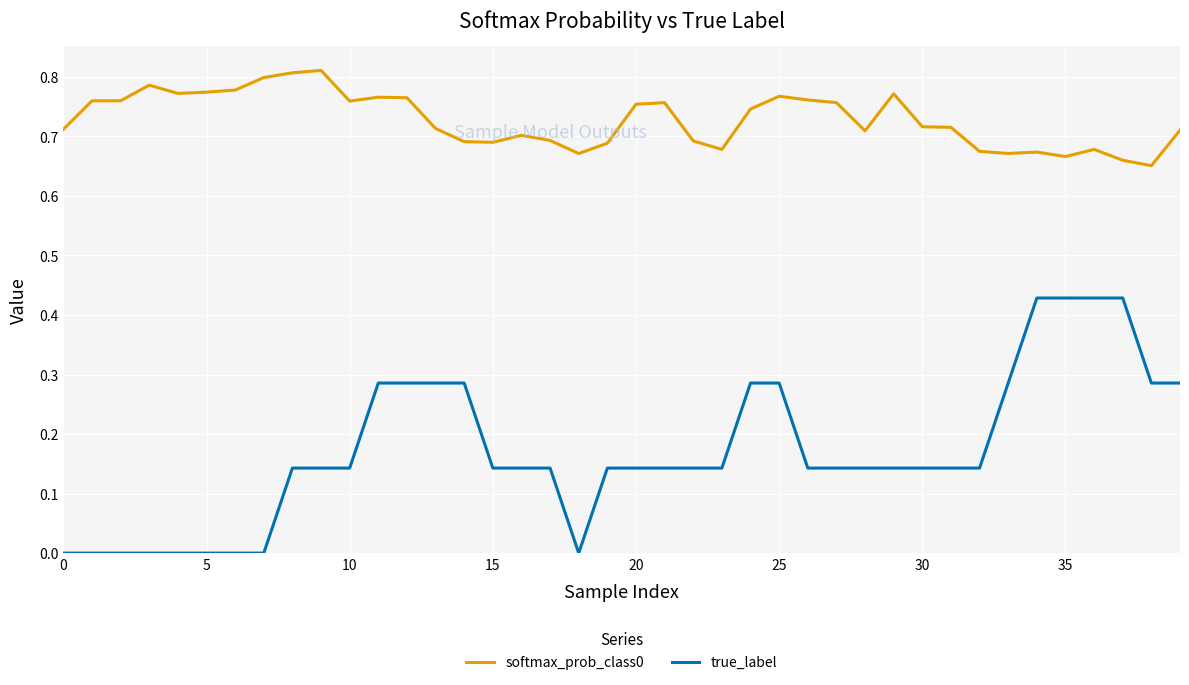

What is the sum of all softmax_prob_class0 values?

29.1